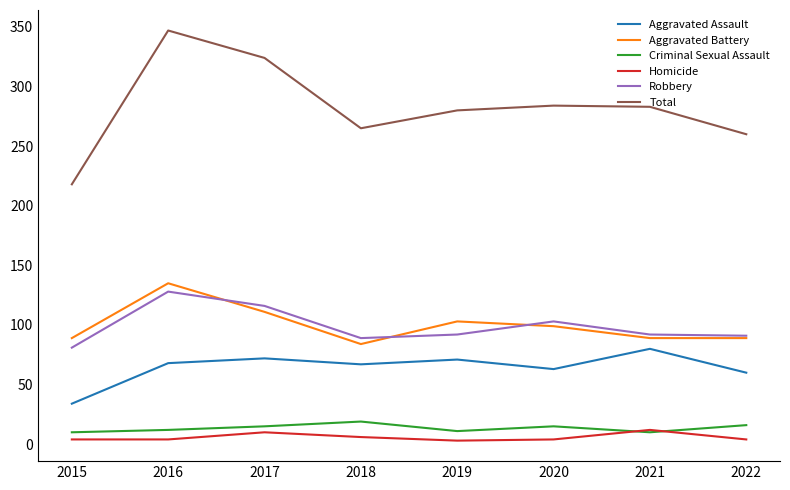

Is the value of Aggravated Battery at 2022 greater than the value of Aggravated Assault at 2018?

Yes